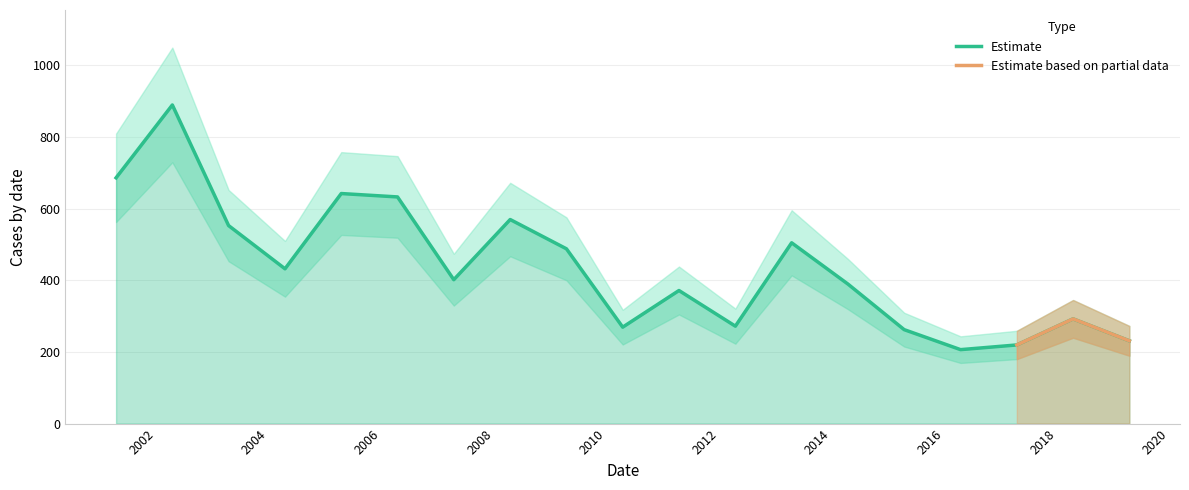

What is the ratio of the value at 2011-04-15 to the value at 2007-04-15?

0.9